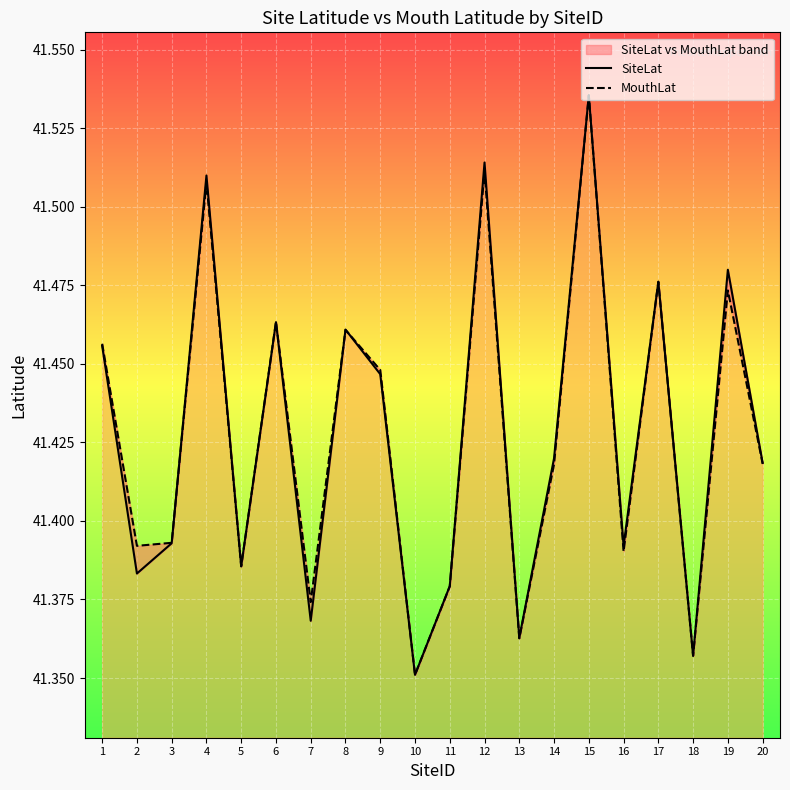

What is the difference between the maximum and minimum values in the MouthLat series?

0.2